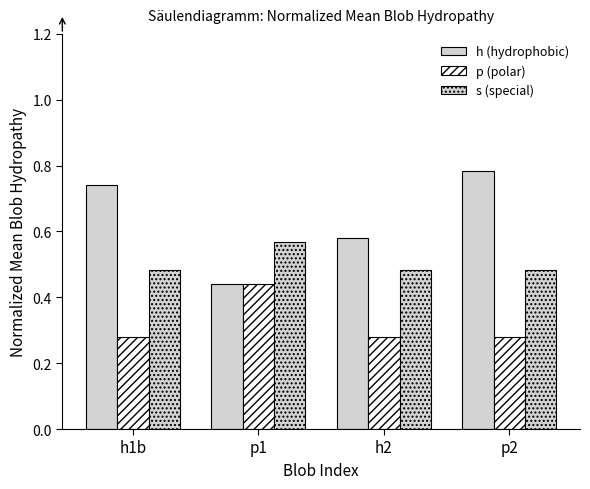

Count the s (special) values in the range 0 to 1.

4